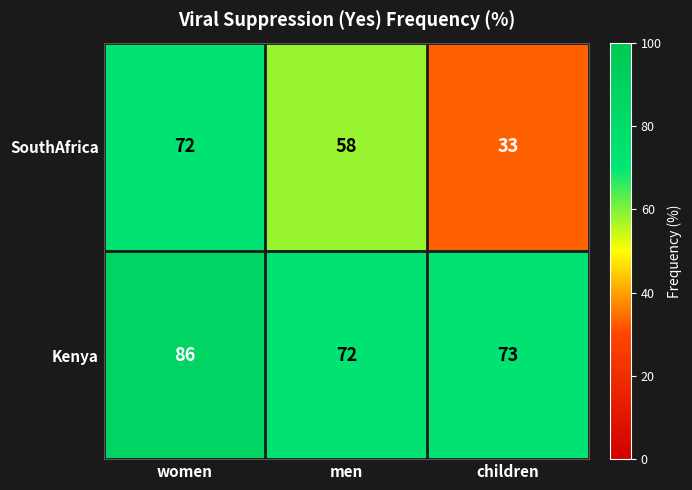

List the series in order of their overall mean, lowest first.

SouthAfrica, Kenya